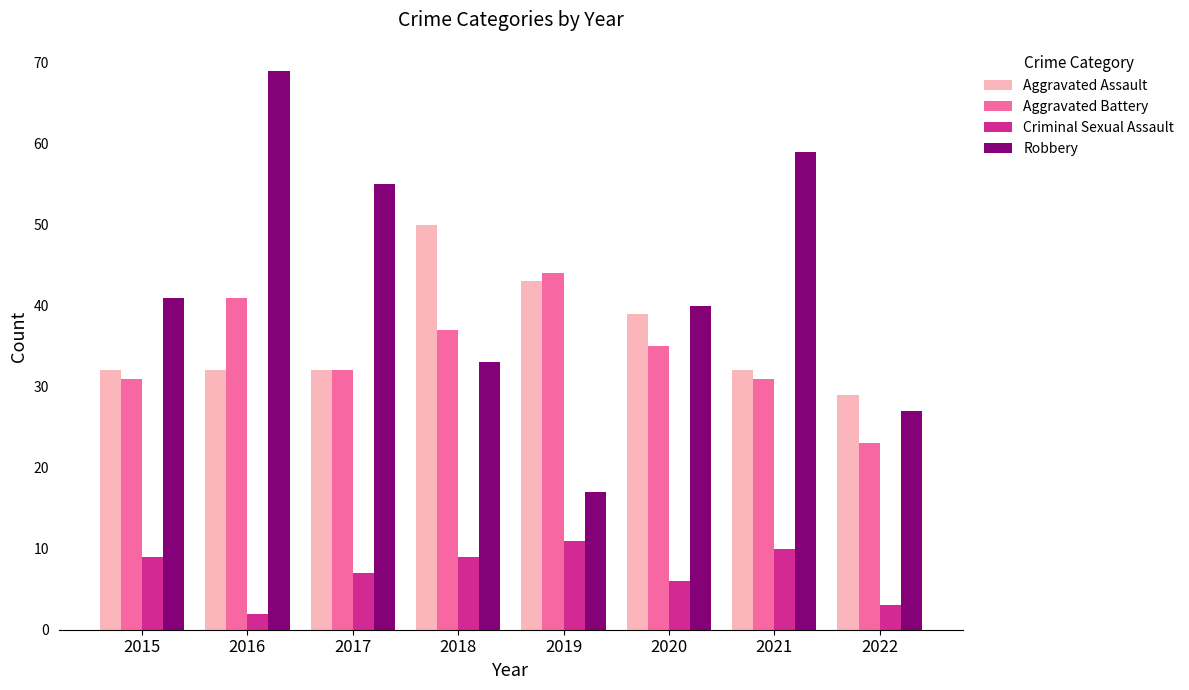

Reading right to left, list all the values displayed in this chart.

Aggravated Assault: 2022=29	2021=32	2020=39	2019=43	2018=50	2017=32	2016=32	2015=32
Aggravated Battery: 2022=23	2021=31	2020=35	2019=44	2018=37	2017=32	2016=41	2015=31
Criminal Sexual Assault: 2022=3	2021=10	2020=6	2019=11	2018=9	2017=7	2016=2	2015=9
Robbery: 2022=27	2021=59	2020=40	2019=17	2018=33	2017=55	2016=69	2015=41